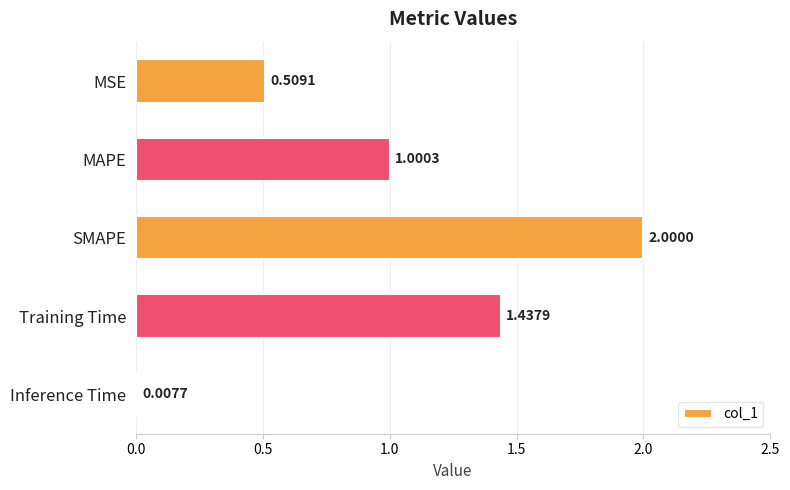

List the labels in order of value, largest first.

SMAPE, Training Time, MAPE, MSE, Inference Time